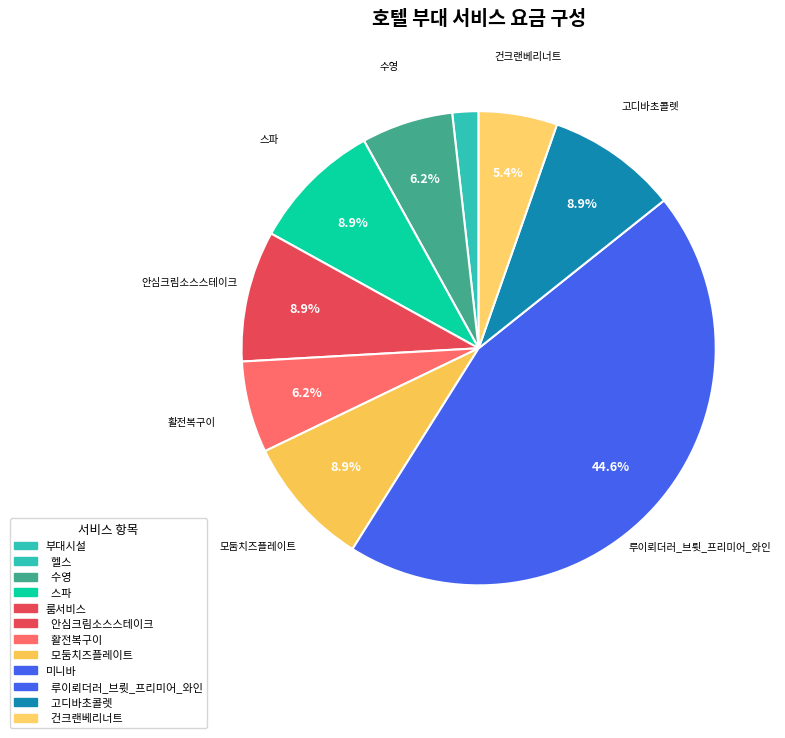

Count the number of slices in the pie.

9